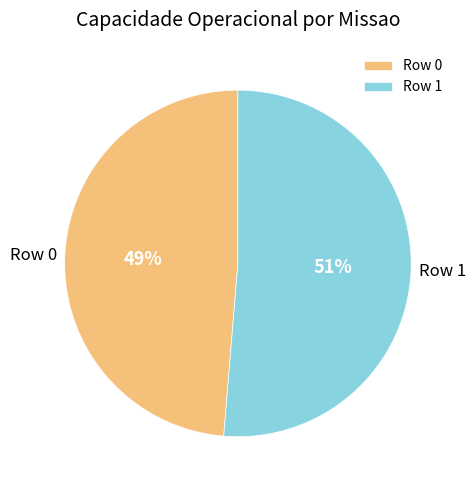

What is the majority slice?

Row 1